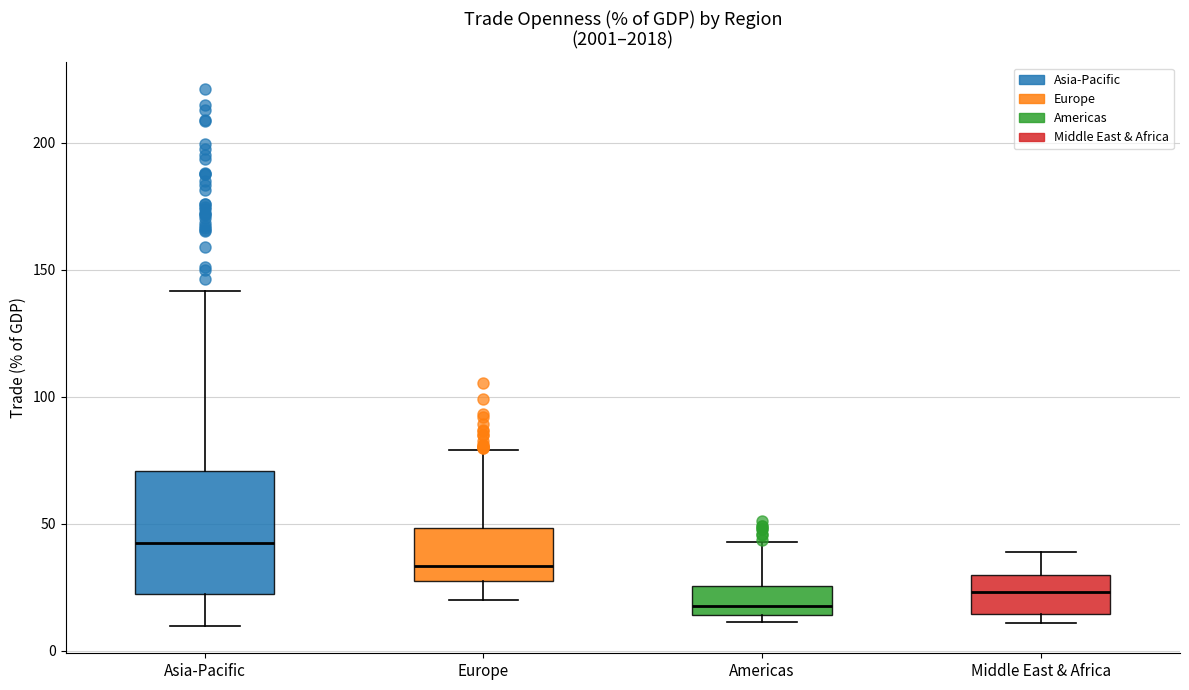

Where is the lower edge of the box for Americas on the y-axis? The values are not printed on the chart, so give them approximately, as read against the axis.

15